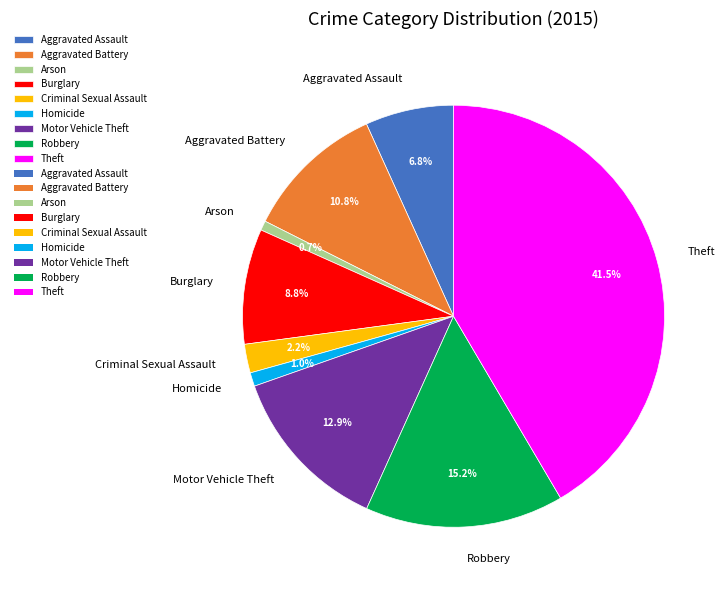

True or false: Aggravated Battery accounts for 21% of the total.

False